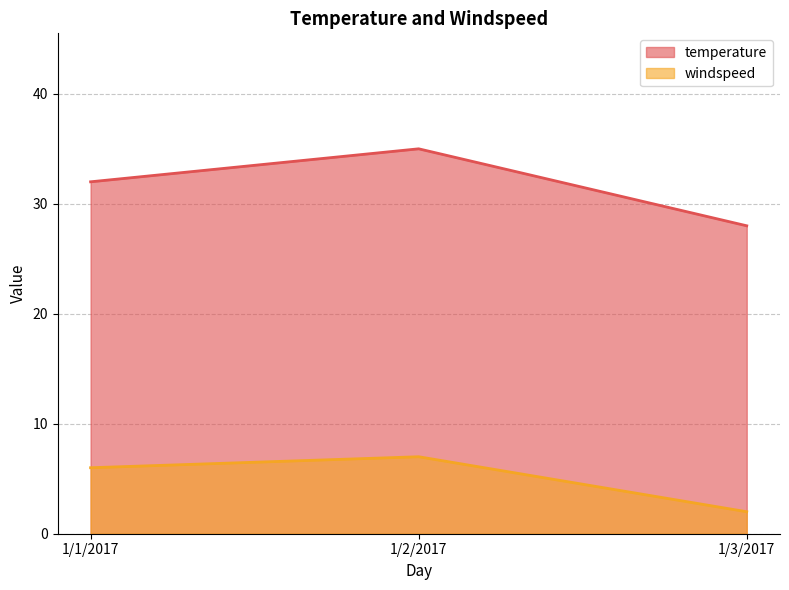

What is the sum of the windspeed values at 1/3/2017 and 1/1/2017?

8